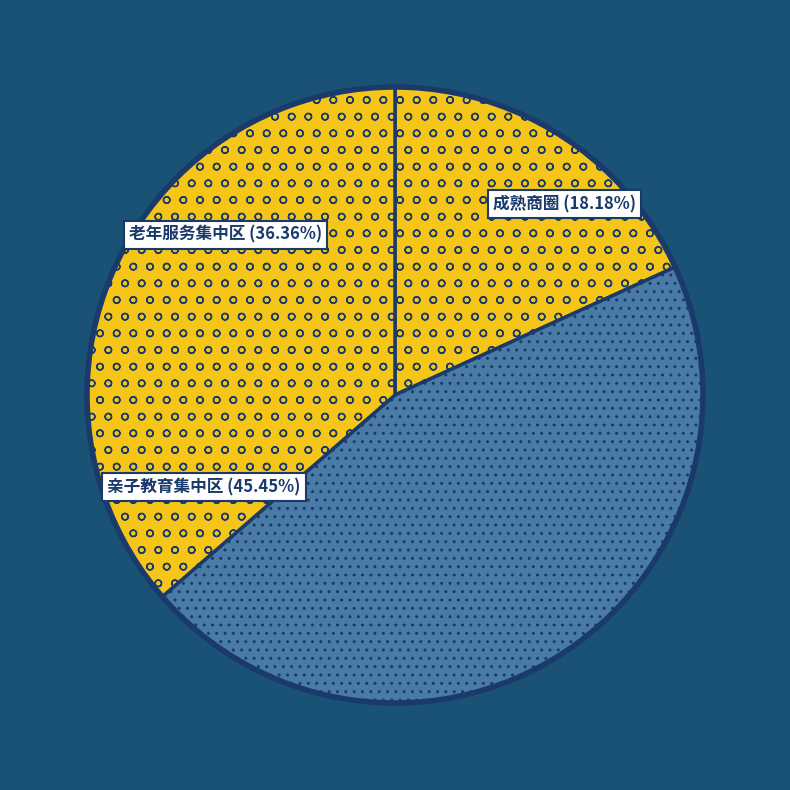

What is the smallest slice in the pie chart?

成熟商圈